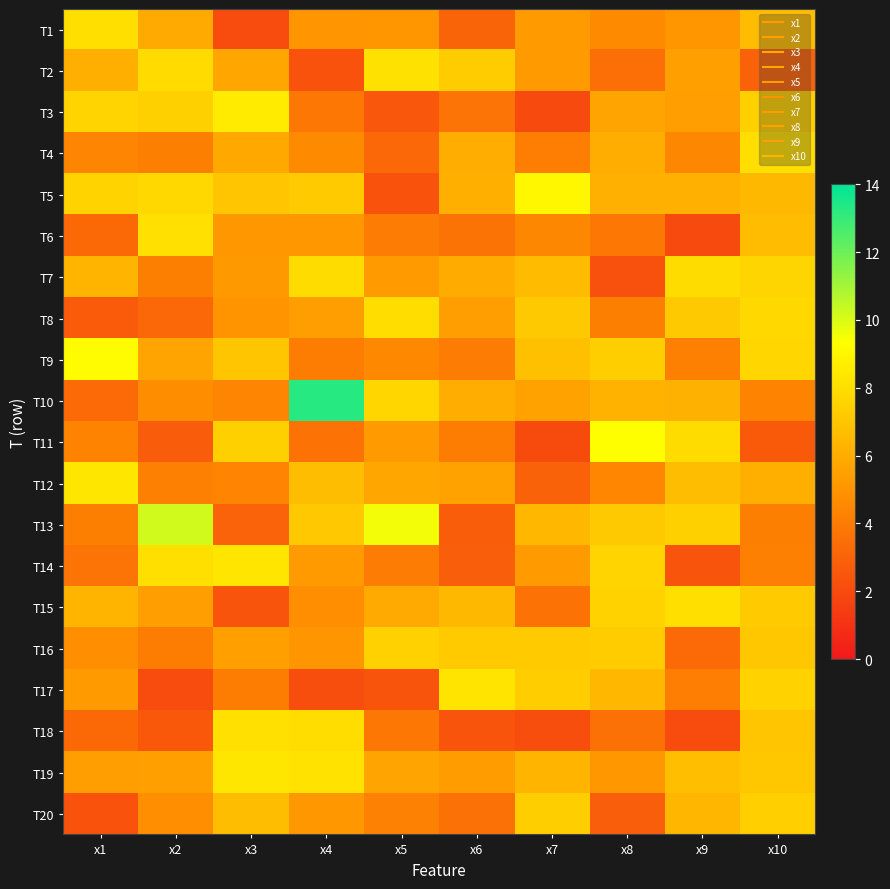

Count the number of categories in the chart.

10